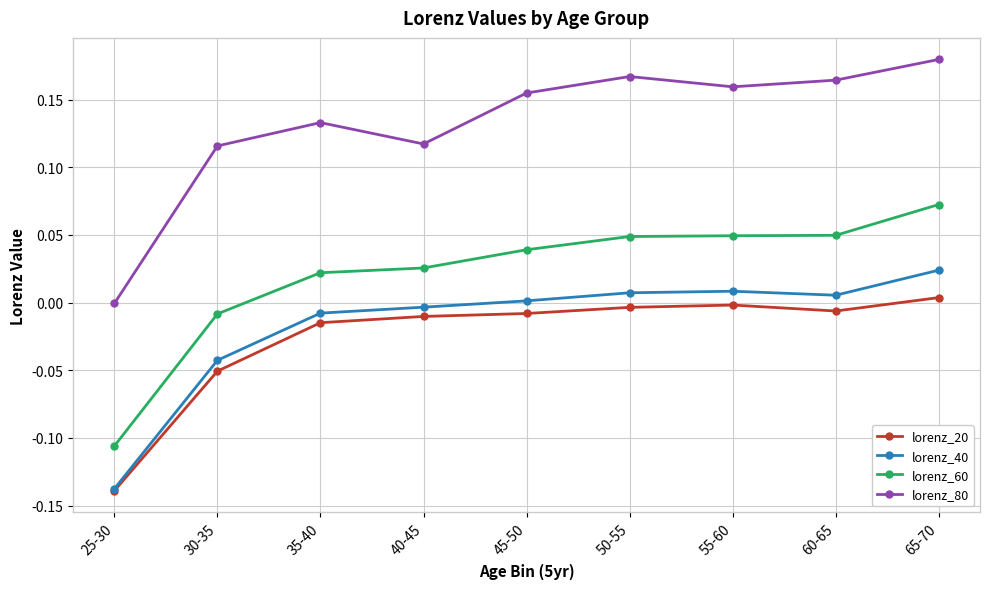

True or false: lorenz_40 has a value of 0.0 at 55-60.

True